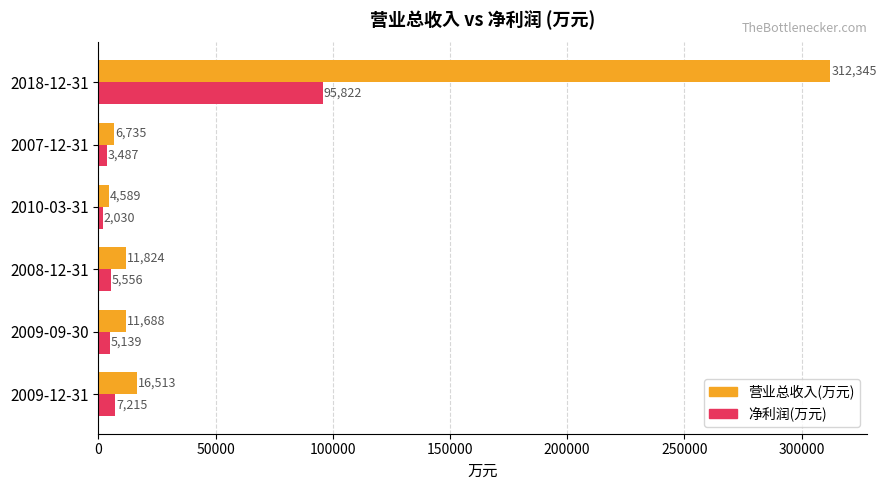

At which category is the sum across all series the highest?

2018-12-31